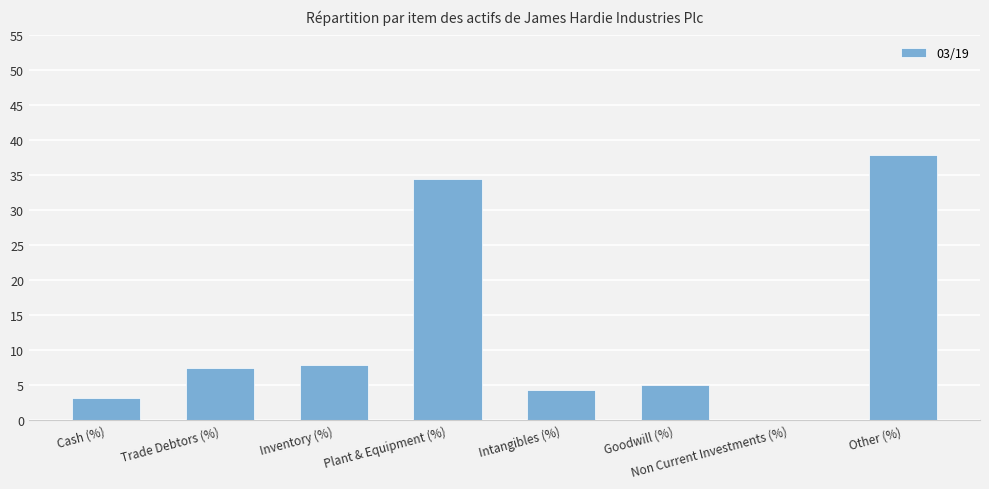

What is the greatest value displayed?

37.9